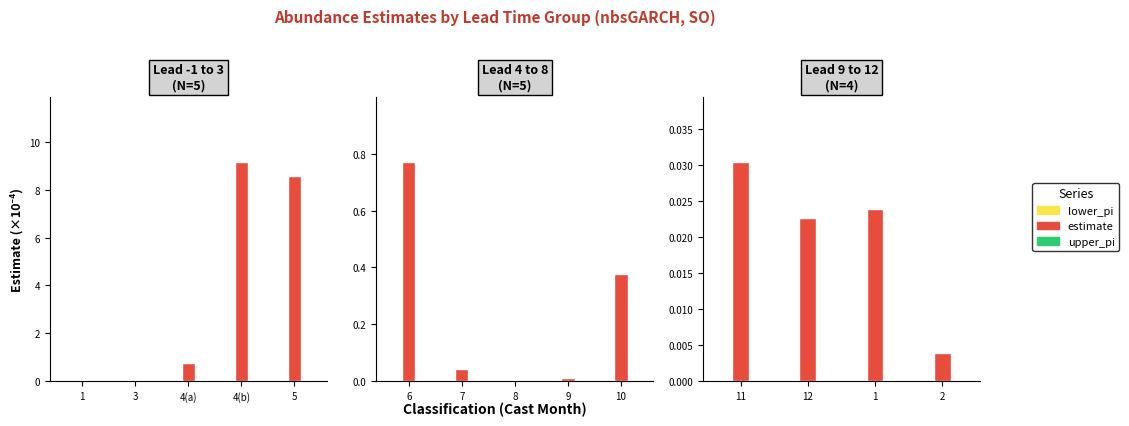

At 11, list the series in order from smallest to largest.

lower_pi, upper_pi, estimate